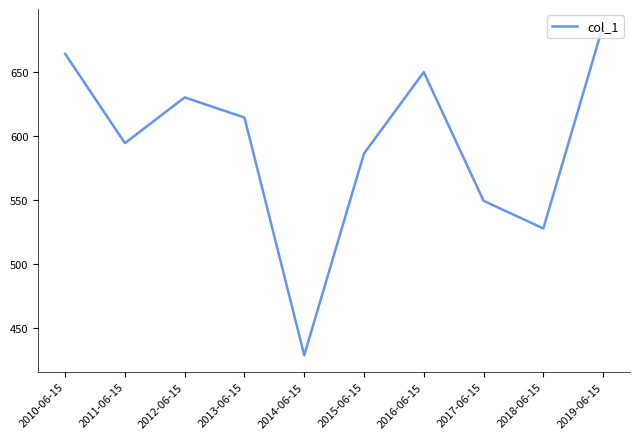

At which category does the data reach its first local peak?

2012-06-15